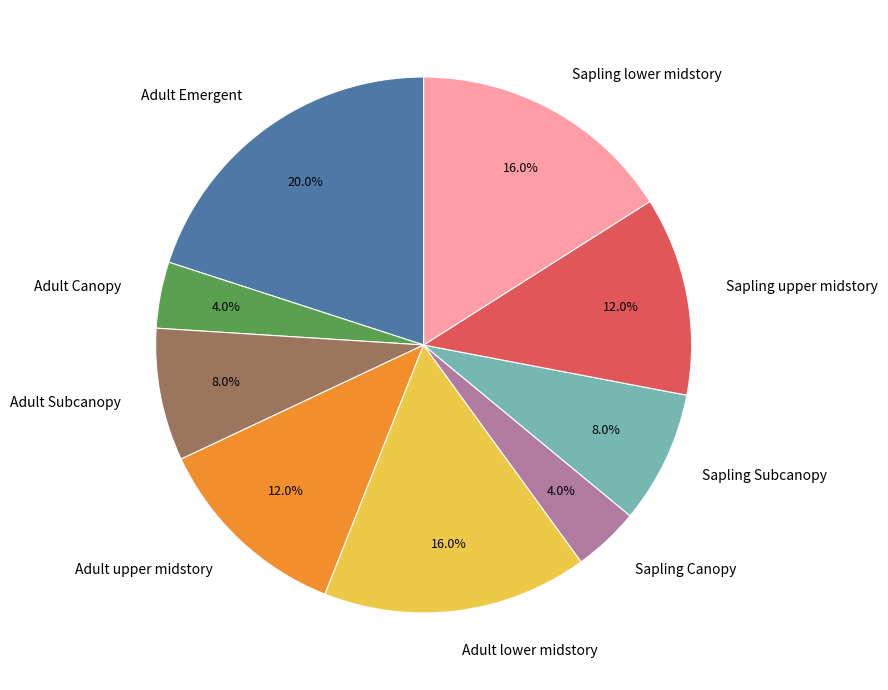

To the nearest percent, what is the average slice percentage?

11%